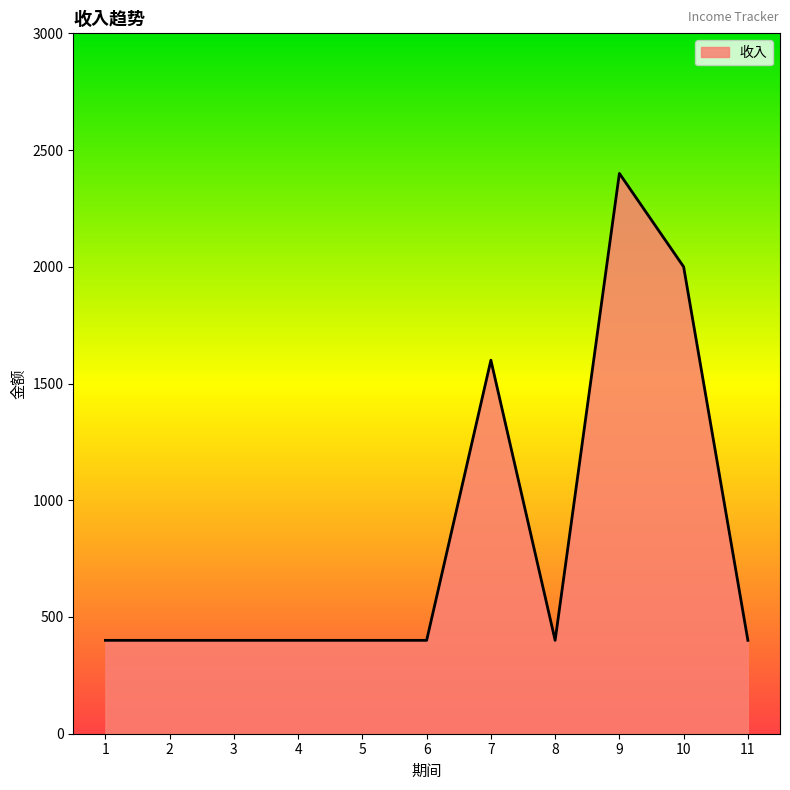

The value at 5 is 400. True or false?

True